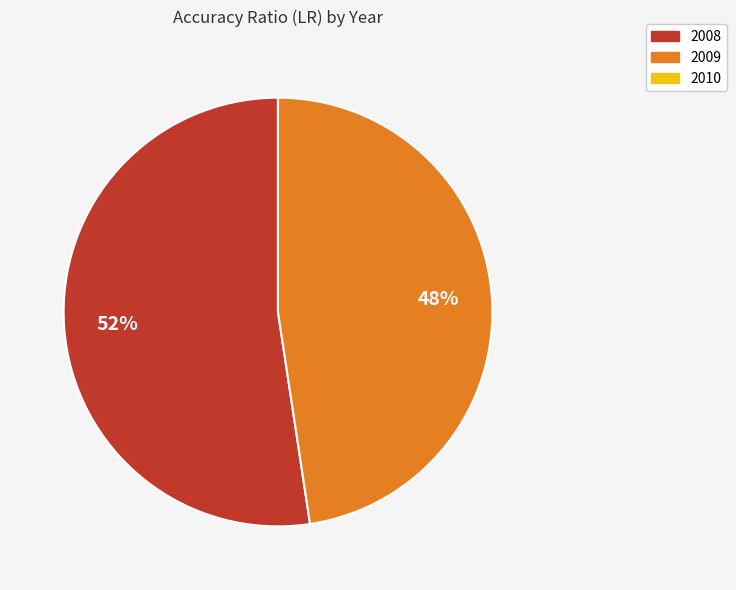

Which category has the biggest portion of the pie?

2008